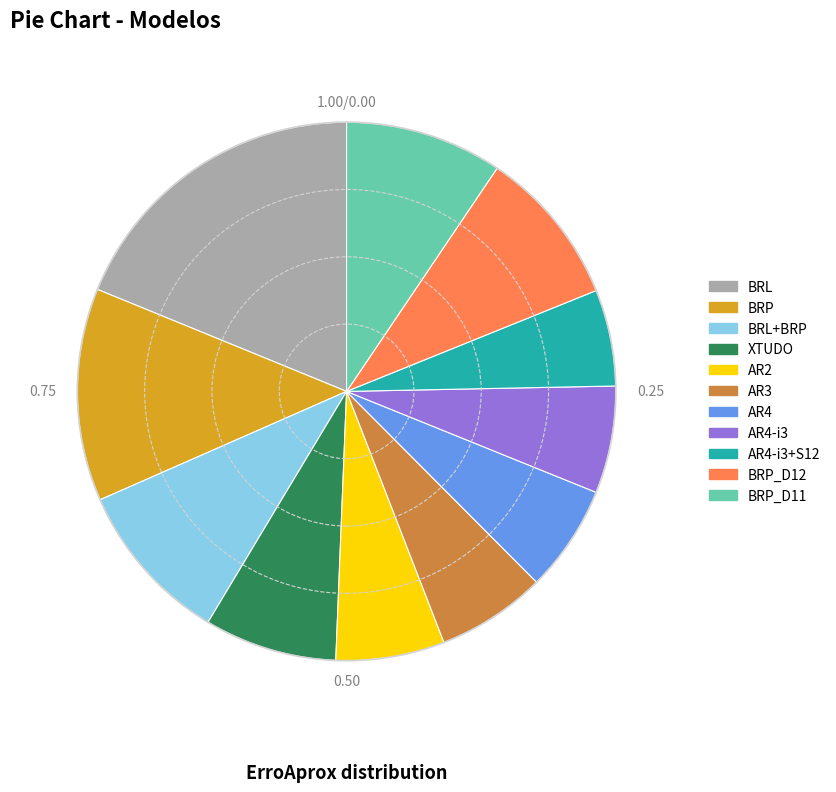

Does any single category account for the majority?

No